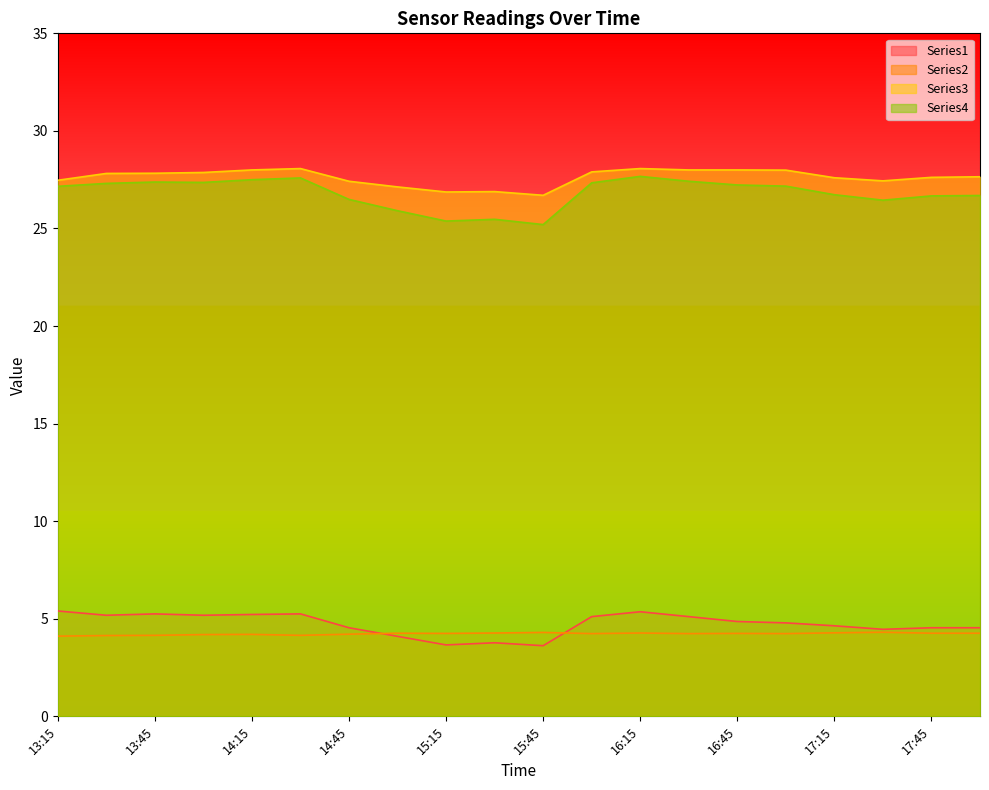

Rank the categories by Series2_Y value from lowest to highest.

13:15, 13:30, 13:45, 14:30, 14:00, 14:15, 14:45, 16:00, 16:30, 17:00, 15:15, 16:45, 15:00, 17:45, 18:00, 15:30, 16:15, 17:15, 15:45, 17:30